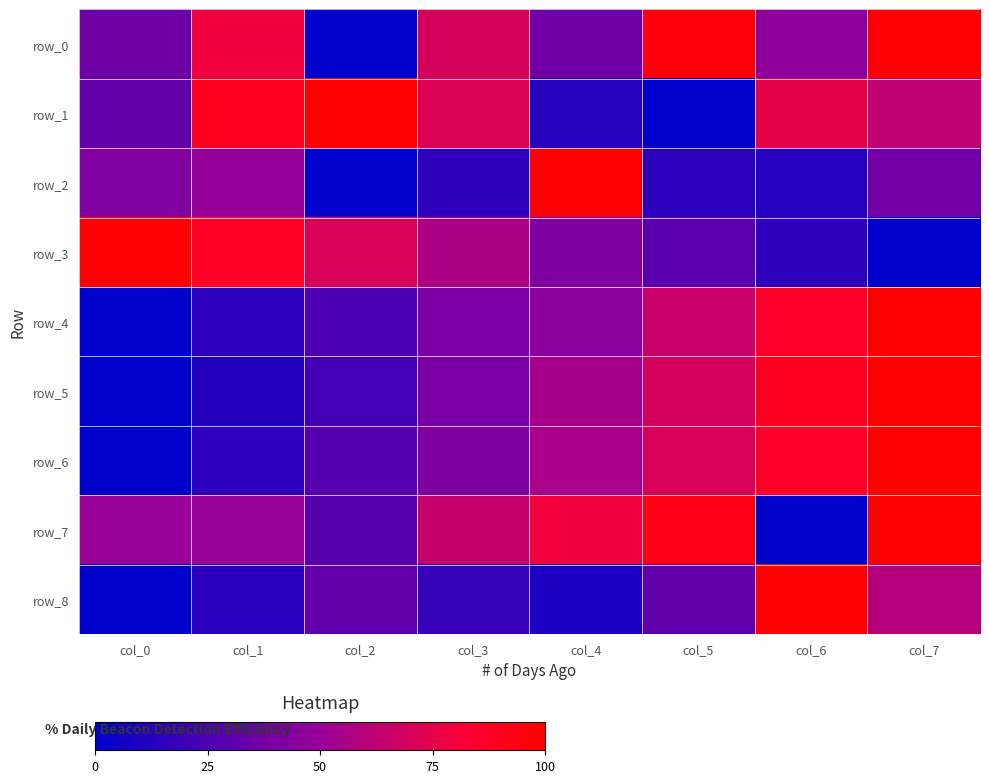

Count the number of data series in this chart.

9